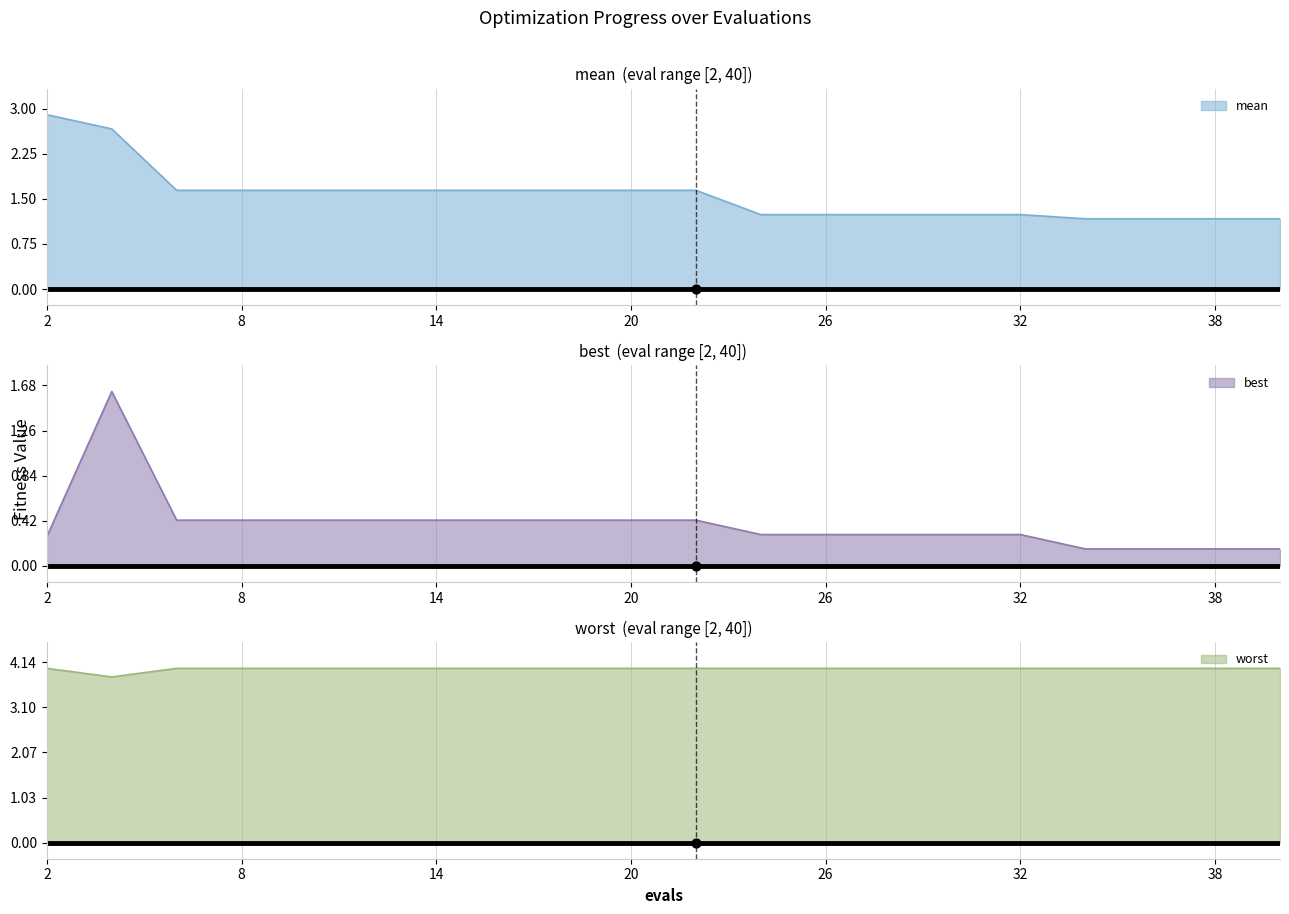

At which category is the sum across all series the highest?

4